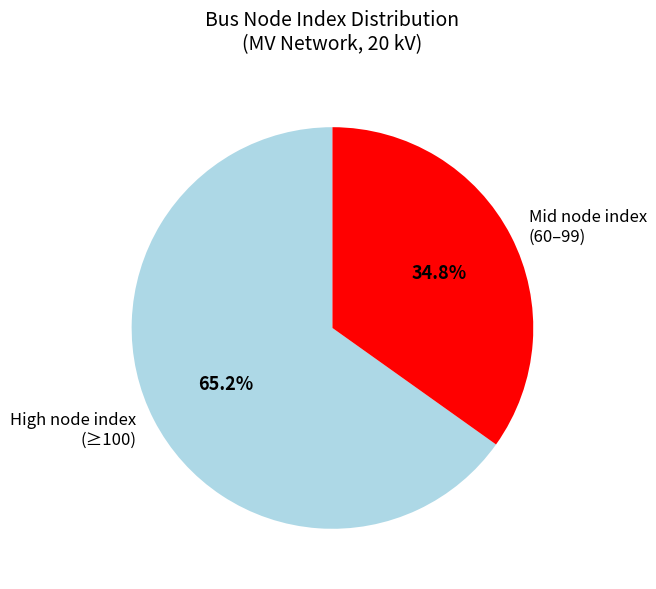

Which category accounts for the majority?

High node index (≥100)